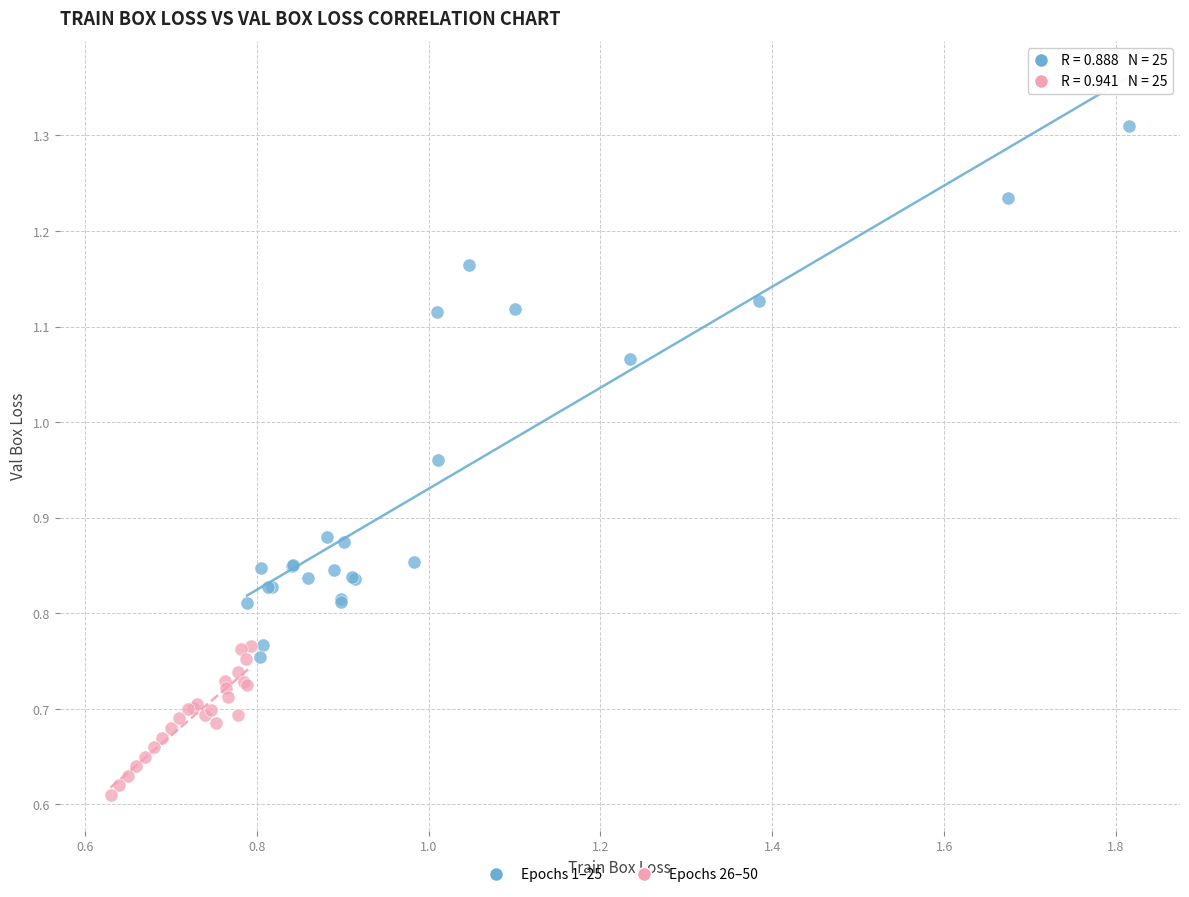

What are all the series names shown in the legend?

Epochs 1–25, Epochs 26–50